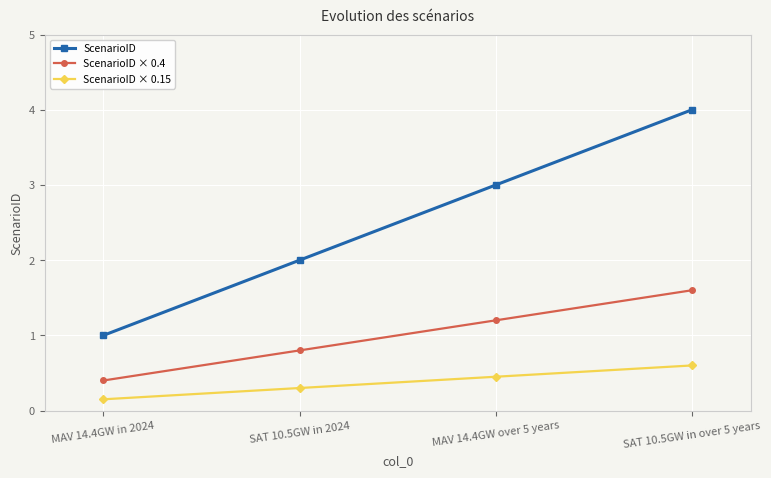

Which series changed the most between SAT 10.5GW in 2024 and MAV 14.4GW over 5 years?

ScenarioID